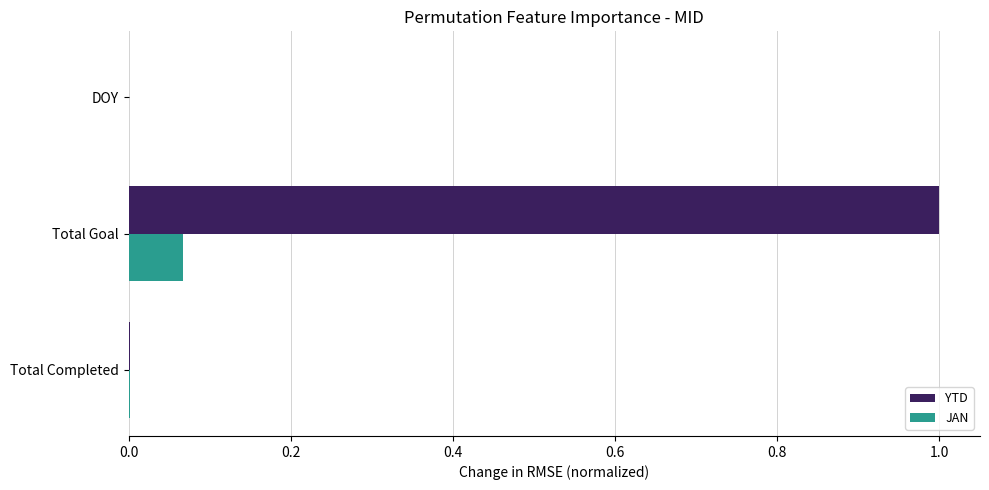

What is the sum of all YTD values?

1.0